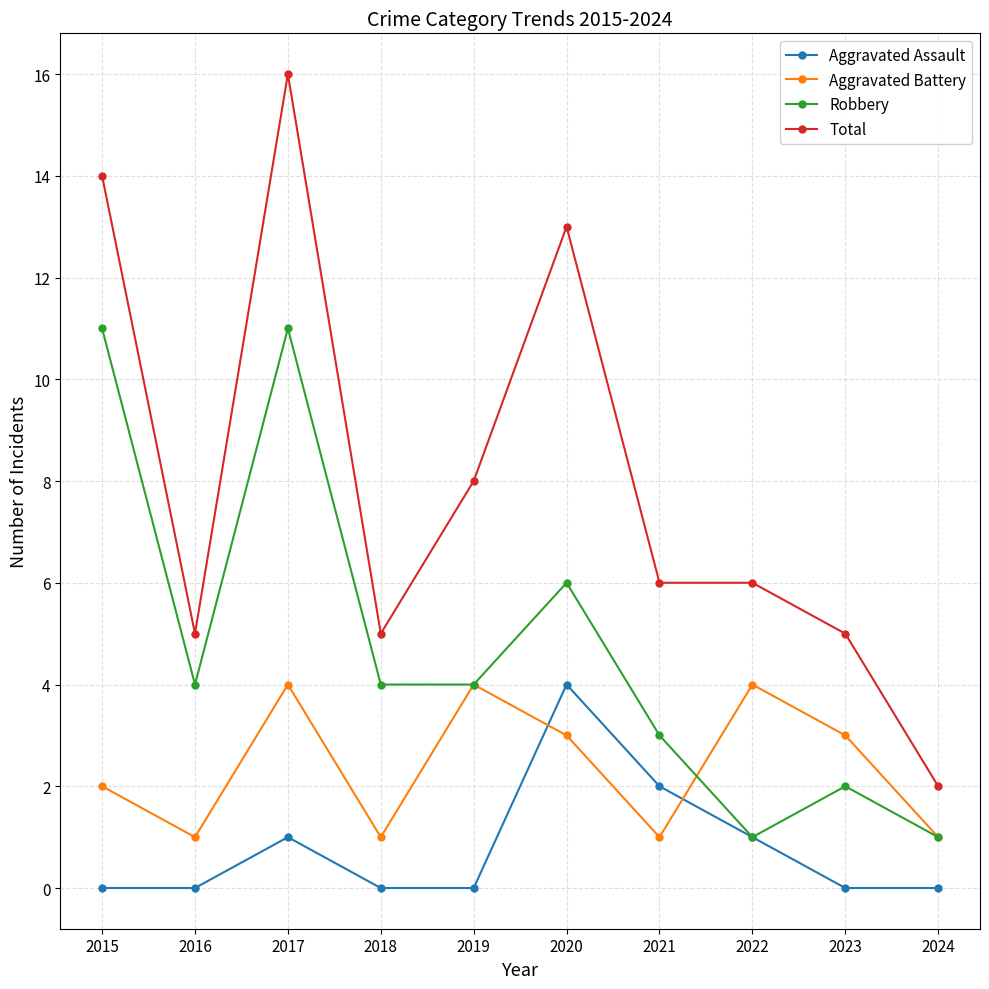

Which series changed the most between 2021 and 2024?

Total